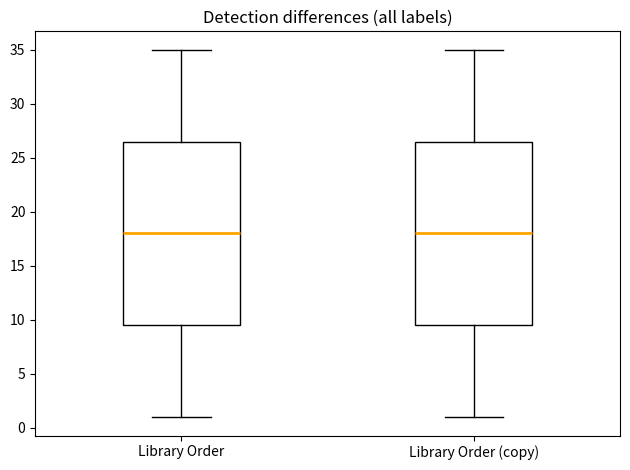

Reading left to right, read every box against the y-axis: the position of its median line, the range the box covers, and the ends of its whiskers. The values are not printed on the chart, so give them approximately, as read against the axis.

Library Order: median 18.0, box 9.5 to 26.5, whiskers 1.0 to 35.0
Library Order (copy): median 18.0, box 9.5 to 26.5, whiskers 1.0 to 35.0